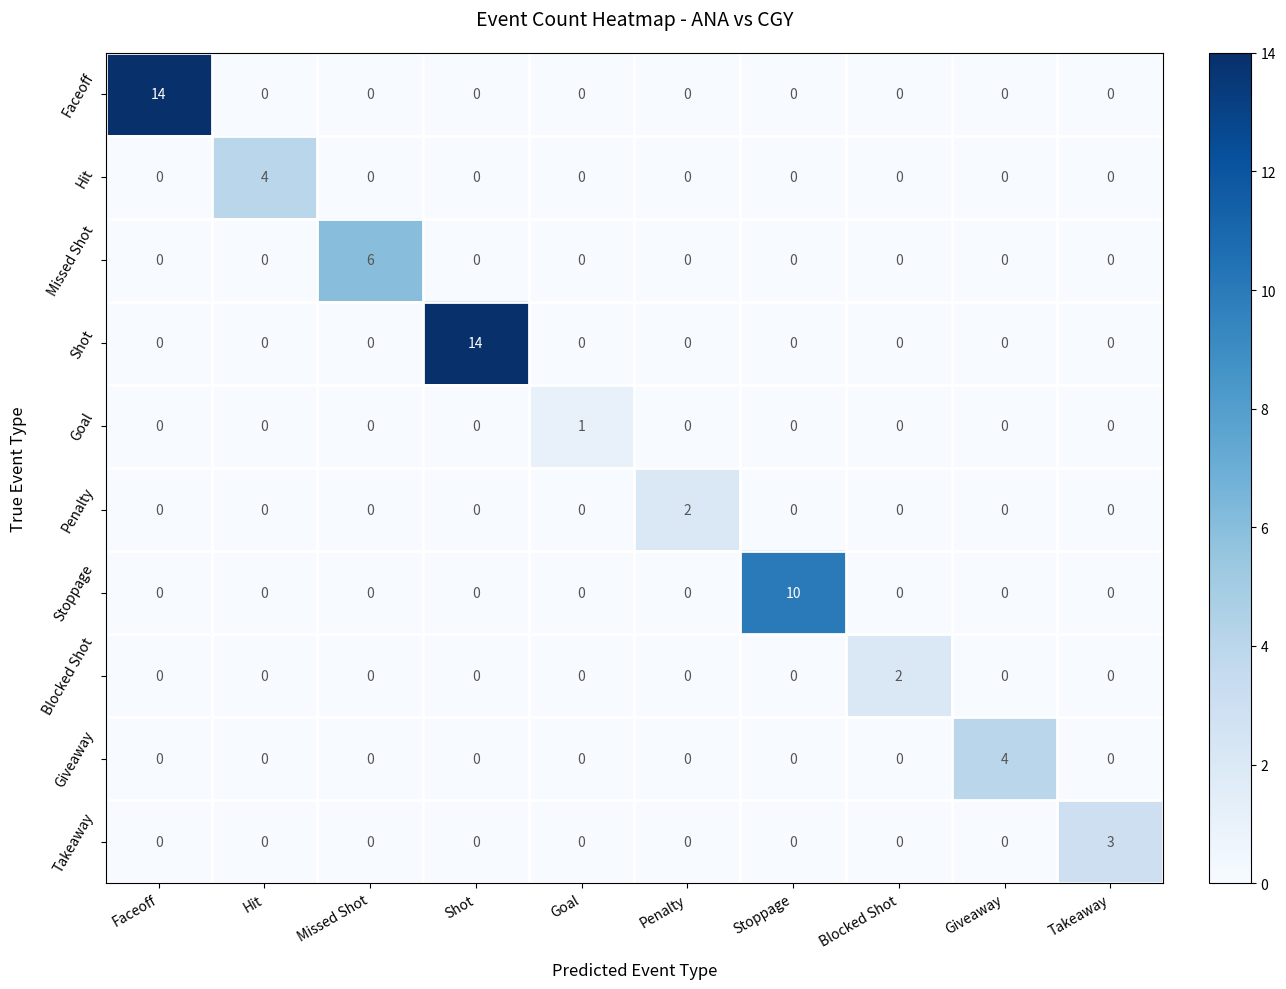

What is the difference between the maximum and minimum values in the Hit series?

4